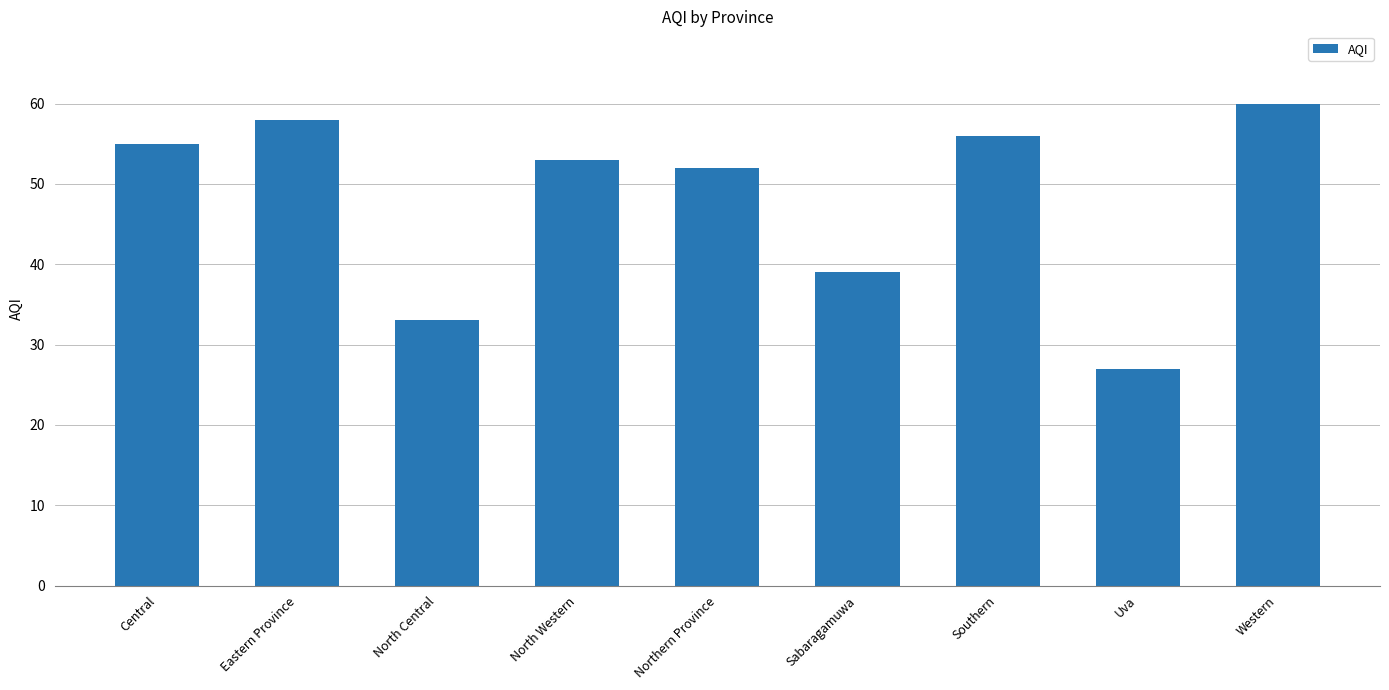

Reading left to right, extract all data points from this chart.

Central=55	Eastern Province=58	North Central=33	North Western=53	Northern Province=52	Sabaragamuwa=39	Southern=56	Uva=27	Western=60